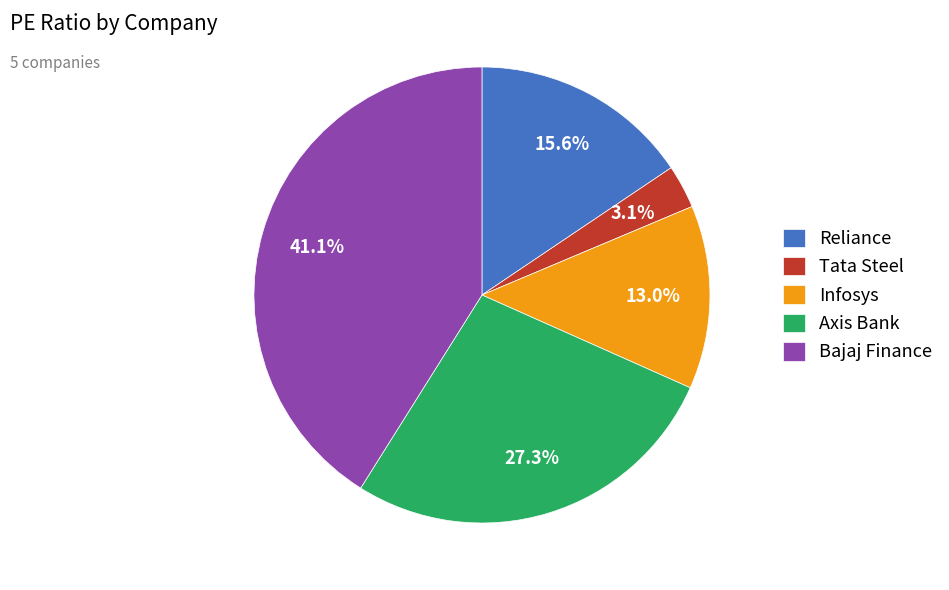

Which slice is the largest?

Bajaj Finance